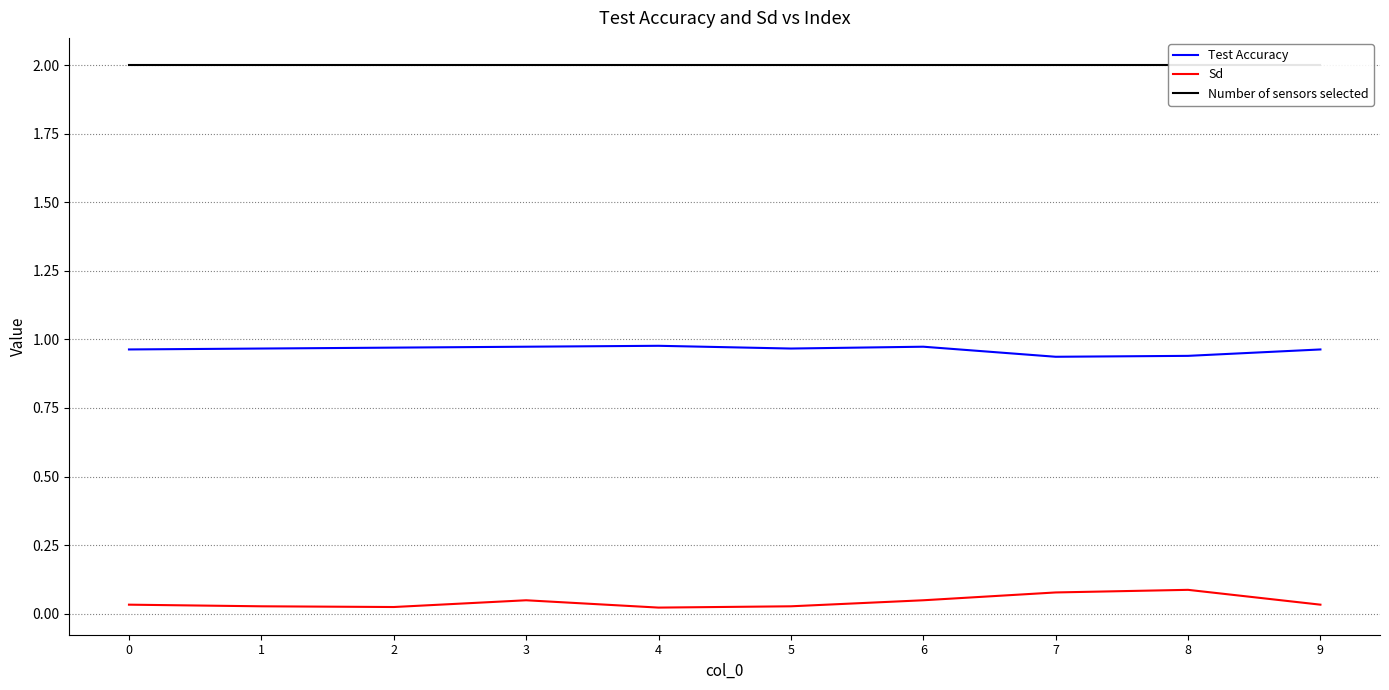

At which label does Sd reach its peak?

8